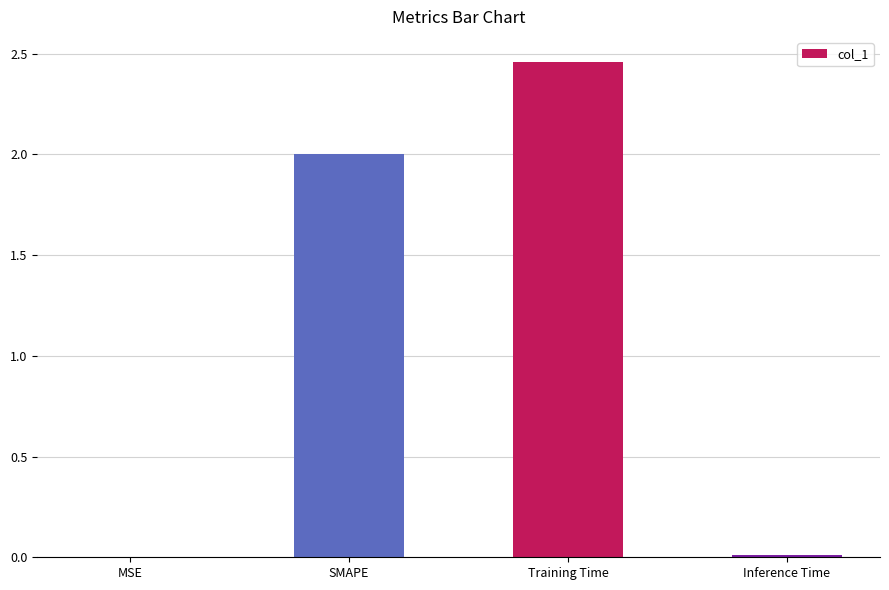

What is the approximate value at SMAPE?

2.0